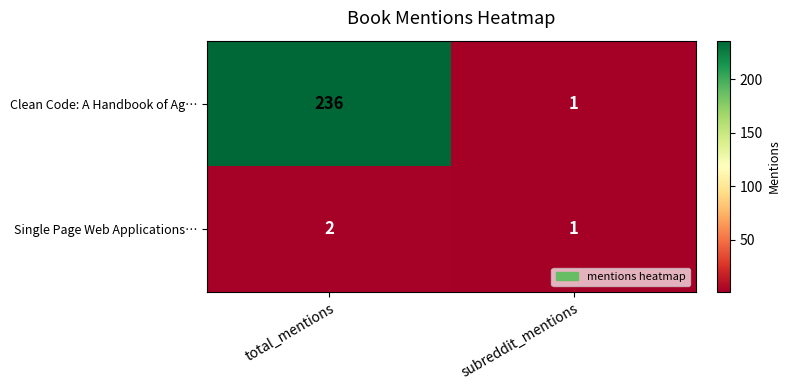

What is the sum of all Single Page Web Applications… values?

3